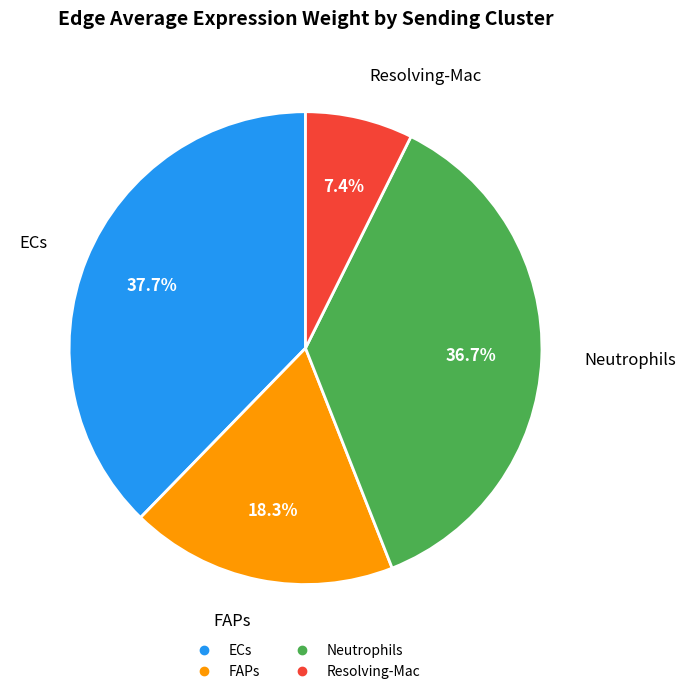

Is there any slice that represents more than half of the pie?

No